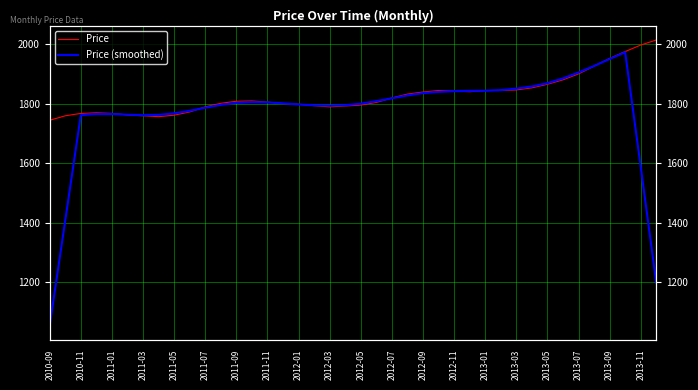

What is the difference between the second highest and minimum values in the Price series?

253.0